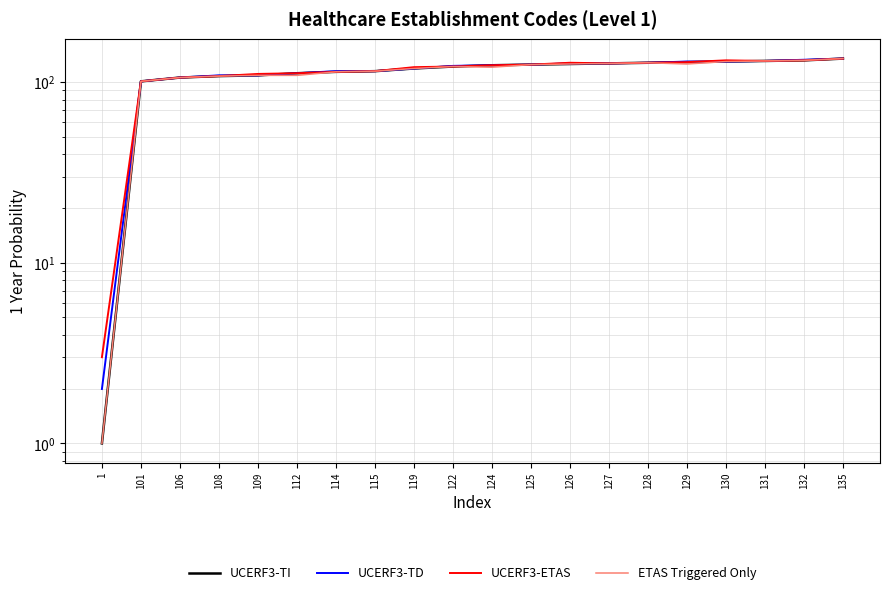

True or false: UCERF3-TD has a value of 133 at 132.

True